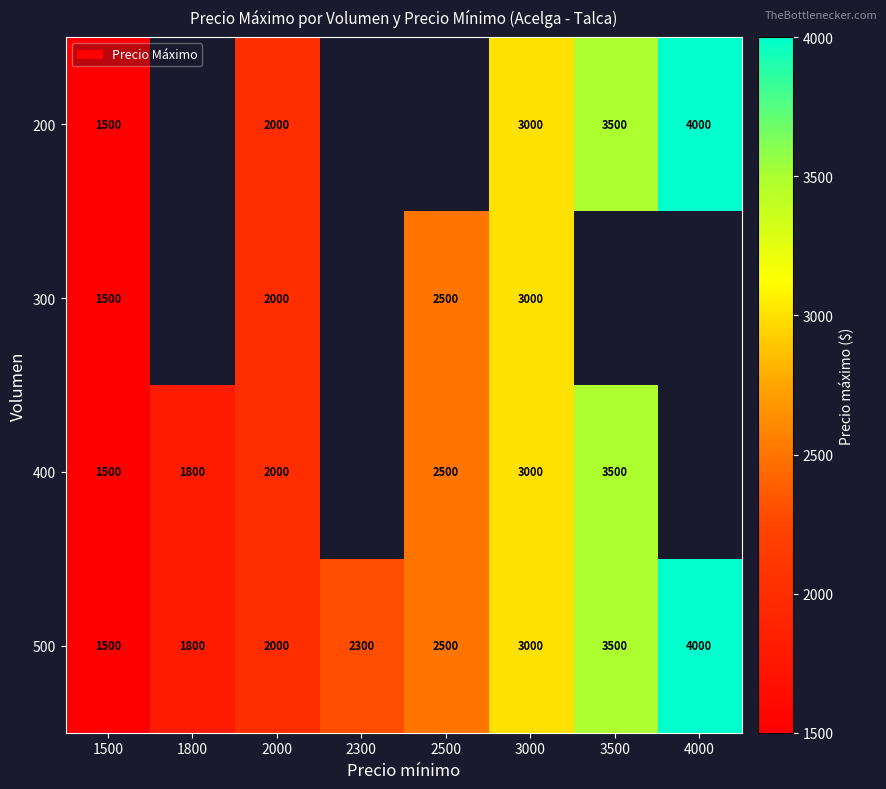

True or false: 300 has a value of 2500 at 2500.

True